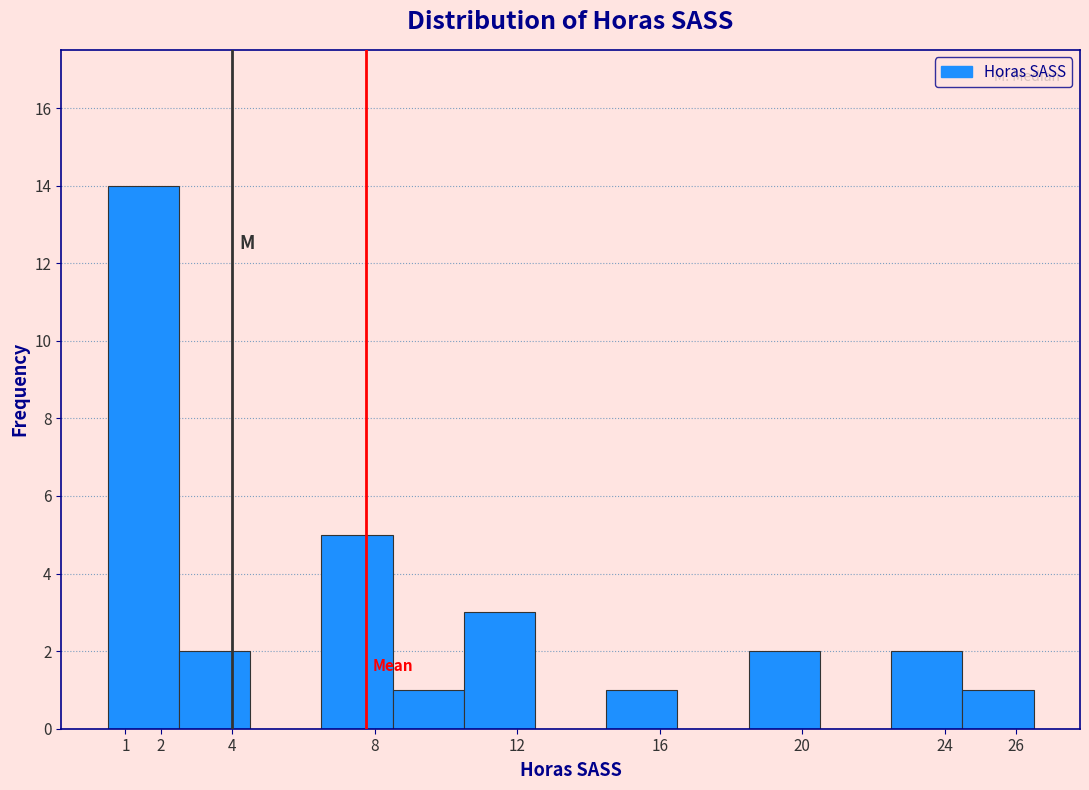

Over which range of the x-axis is the bar tallest?

0.5 to 2.5